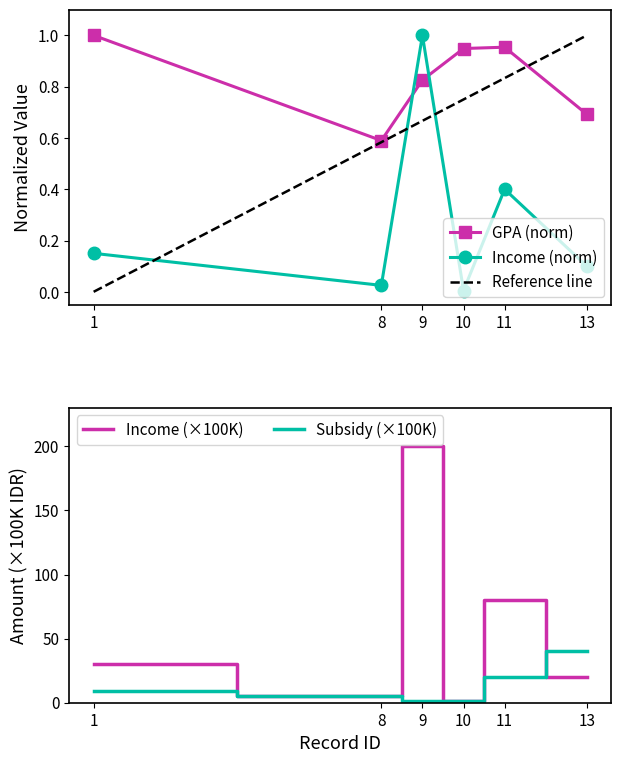

True or false: Income (norm) and Income (×100K) intersect in this chart.

False